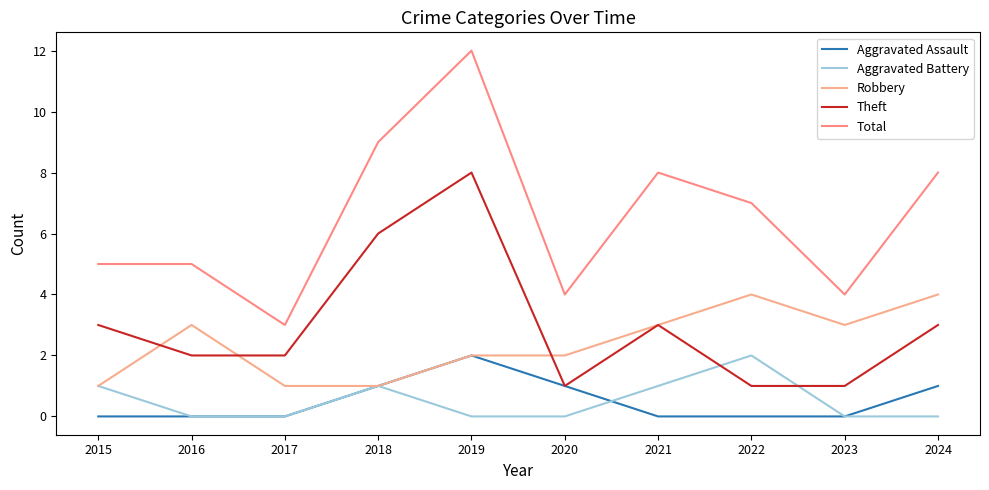

List the series in order of their peak value, lowest first.

Aggravated Assault, Aggravated Battery, Robbery, Theft, Total